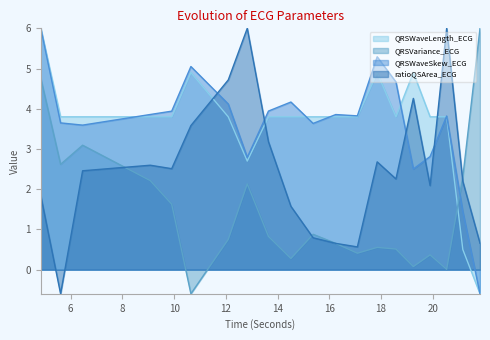

How many lines are shown in the chart?

4